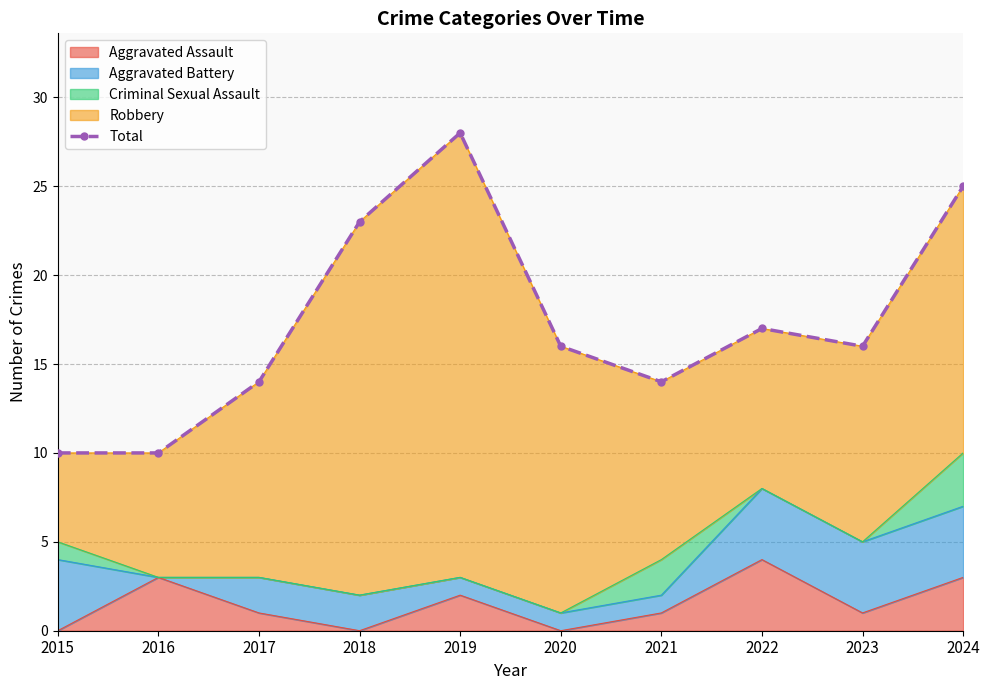

At which category does the chart reach its peak across all series?

2019